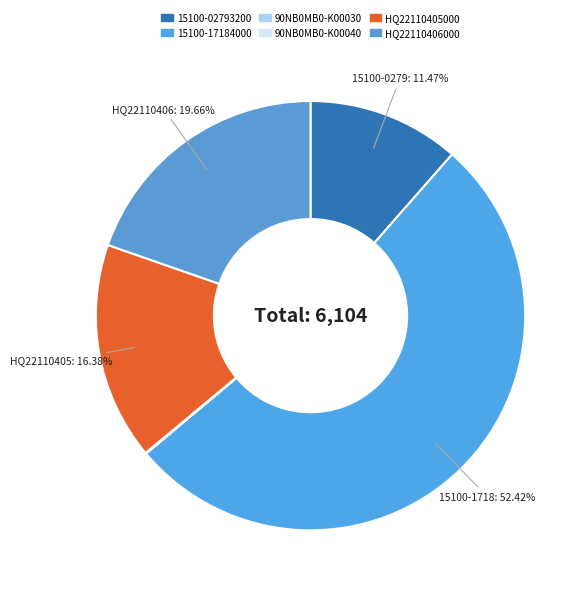

Approximately how many times larger is the value at HQ22110406000 compared to HQ22110405000?

1.2